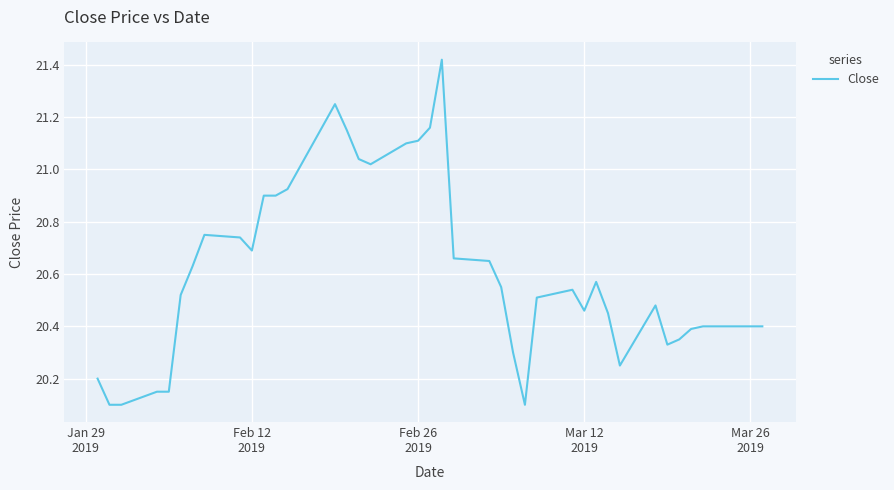

What is the difference between the maximum and minimum values?

1.3